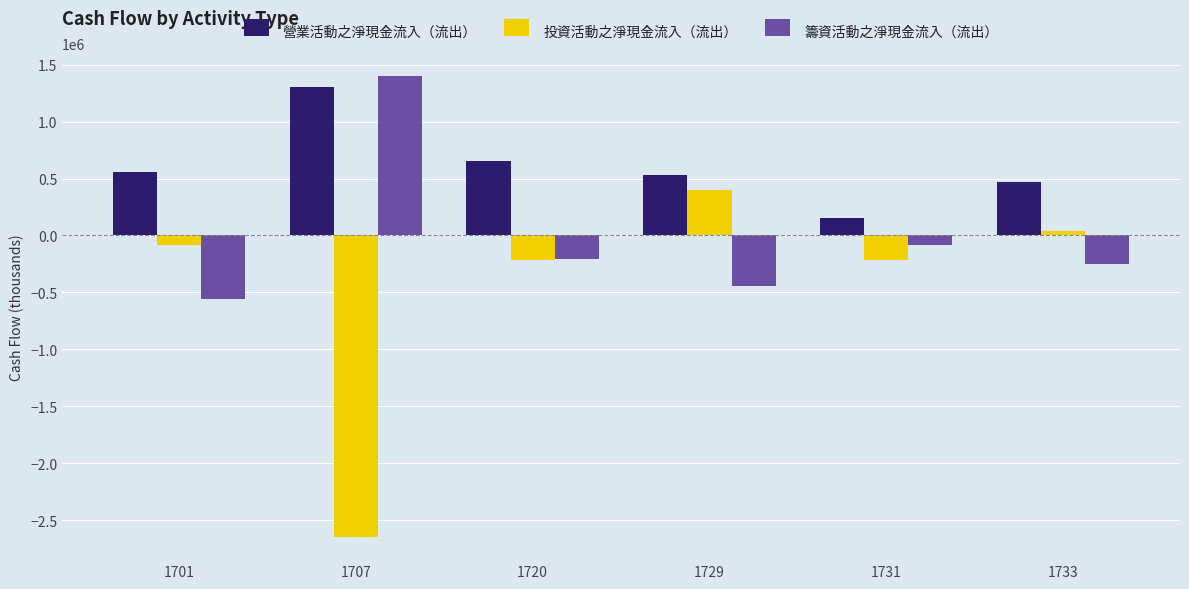

What is the average value of the 籌資活動之淨現金流入（流出） series?

-22972